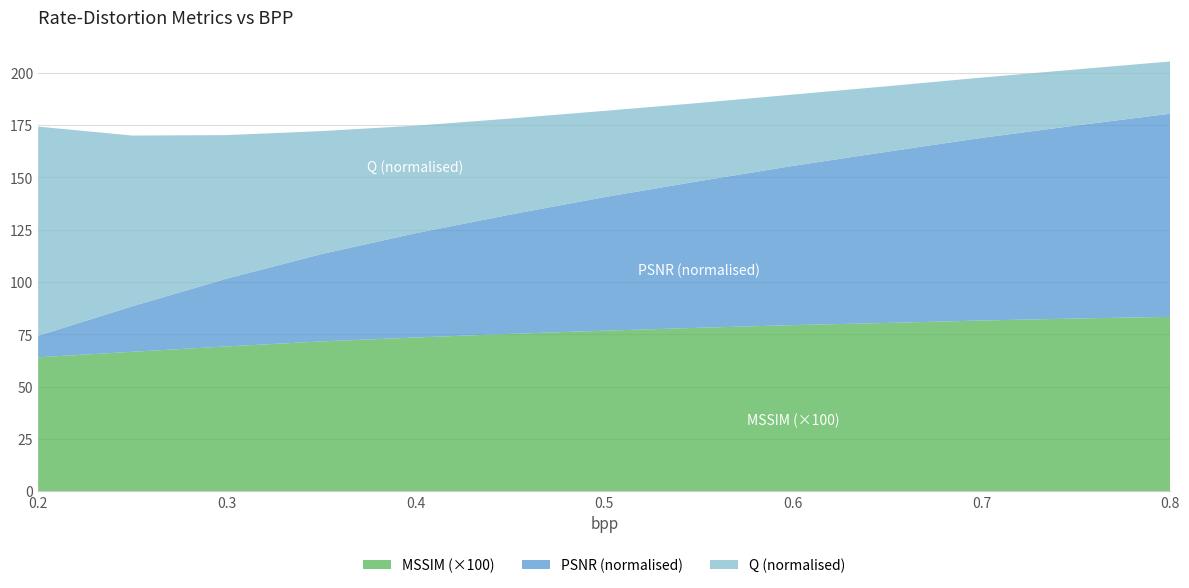

What is the minimum value for MSSIM (×100)?

64.0